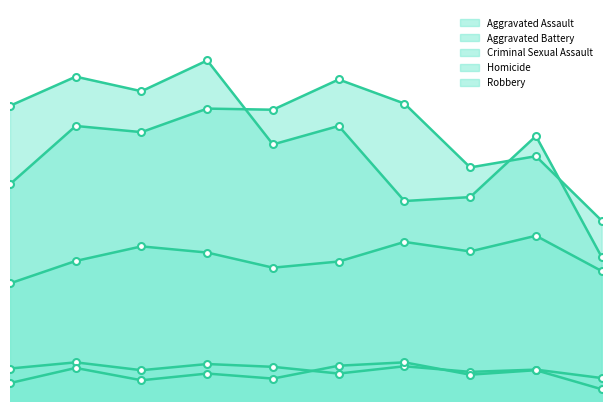

What is the difference between the second highest and second lowest values in the Aggravated Assault series?

52